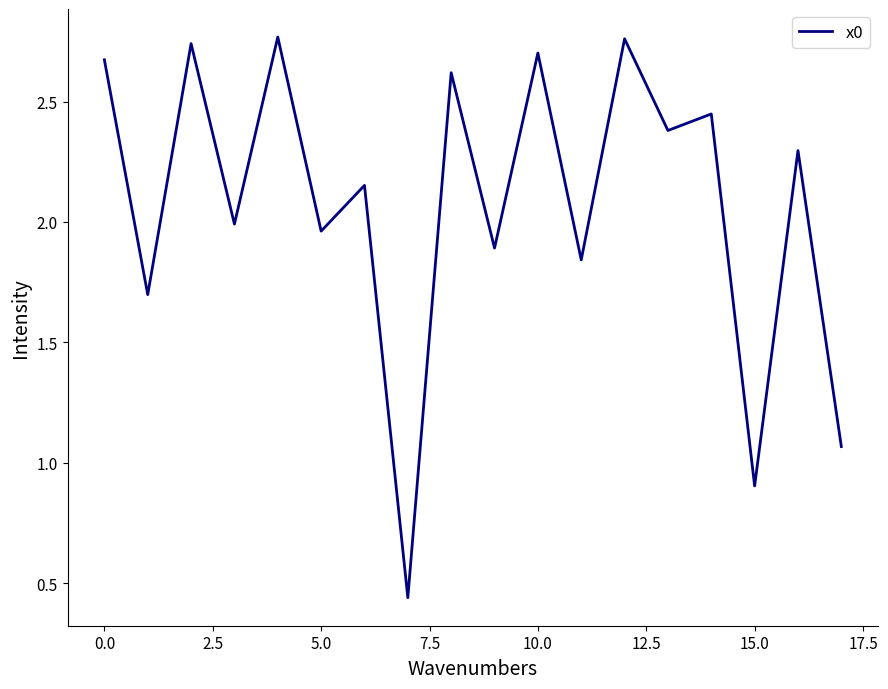

Count the number of categories in the chart.

18